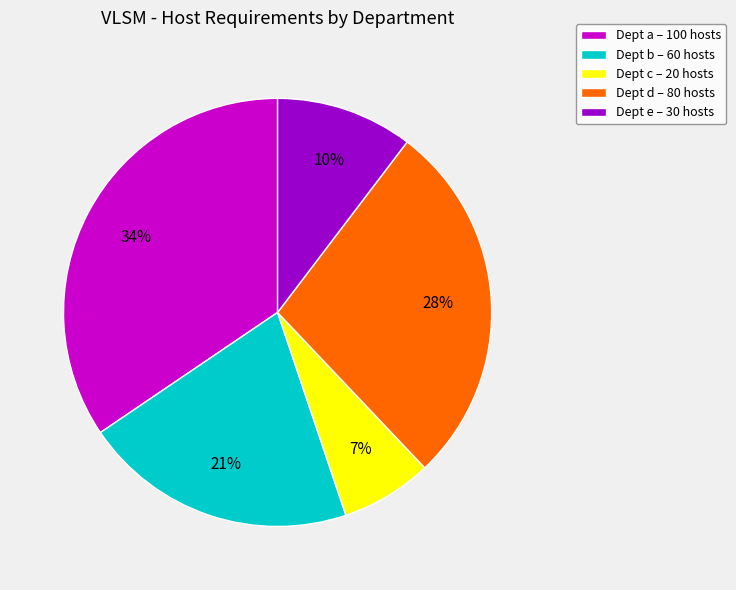

Rank the categories by value from lowest to highest.

Dept c – 20 hosts, Dept e – 30 hosts, Dept b – 60 hosts, Dept d – 80 hosts, Dept a – 100 hosts